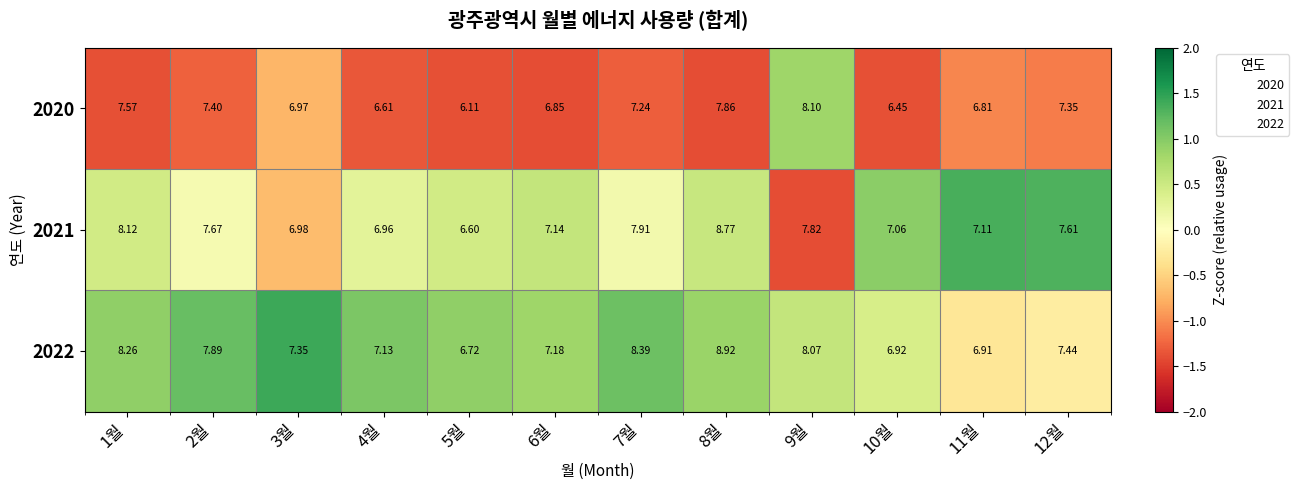

Is the value of 2020 at 11월 greater than the value of 2022 at 7월?

No